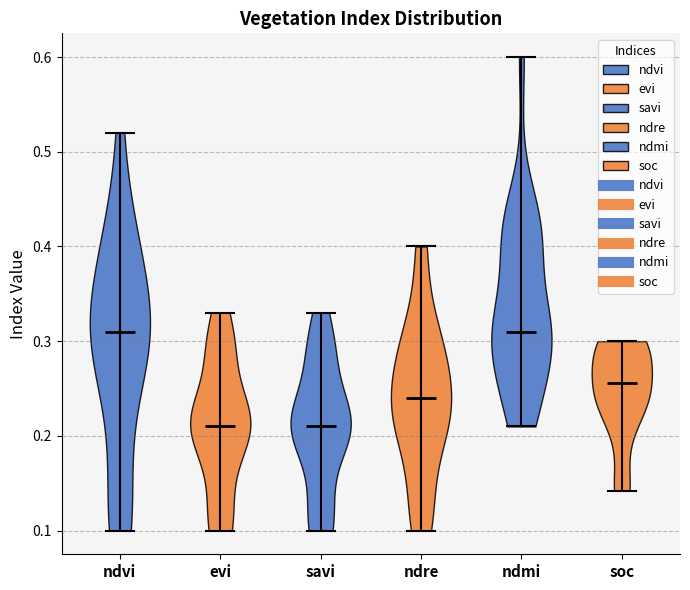

Reading left to right, read every violin against the y-axis: where its median line is, and the lowest and highest points it reaches. The values are not printed on the chart, so give them approximately, as read against the axis.

ndvi: median line 0.31, lowest point 0.10, highest point 0.52
evi: median line 0.21, lowest point 0.10, highest point 0.33
savi: median line 0.21, lowest point 0.10, highest point 0.33
ndre: median line 0.24, lowest point 0.10, highest point 0.40
ndmi: median line 0.31, lowest point 0.21, highest point 0.60
soc: median line 0.26, lowest point 0.14, highest point 0.30